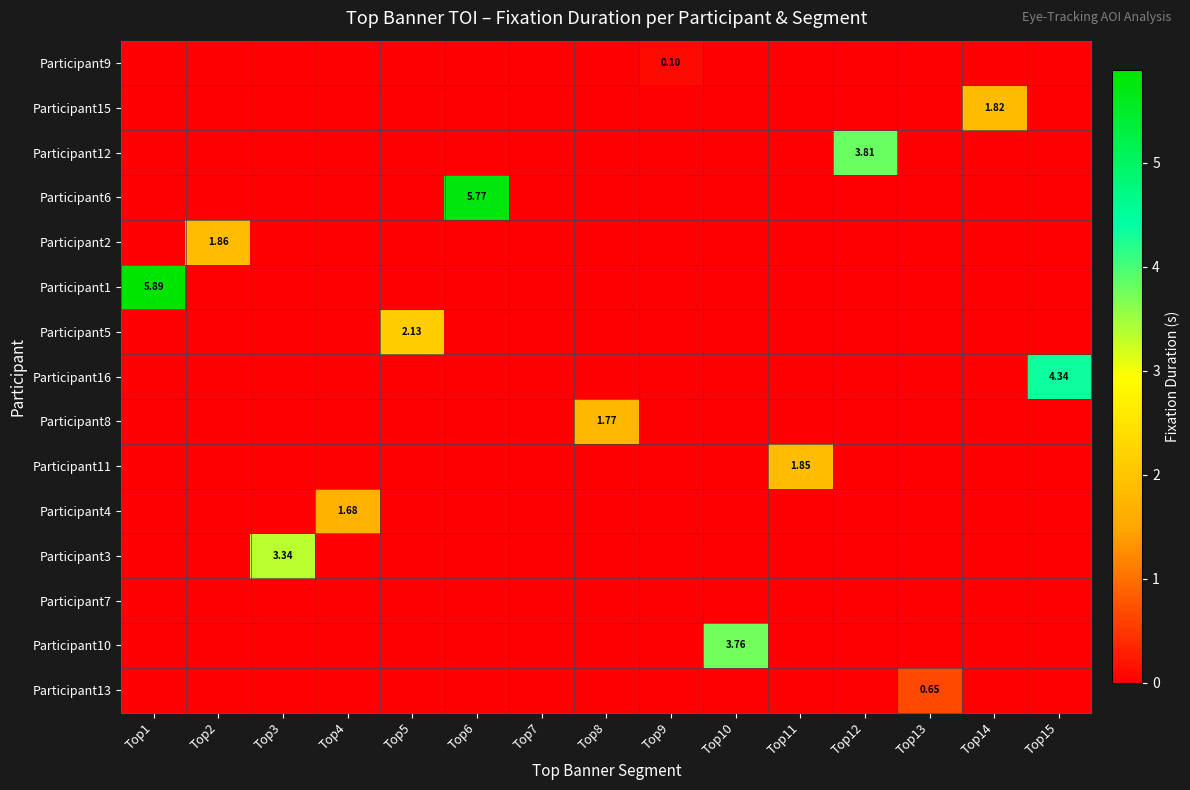

True or false: Participant12 has a value of 2.5 at Top12.

False